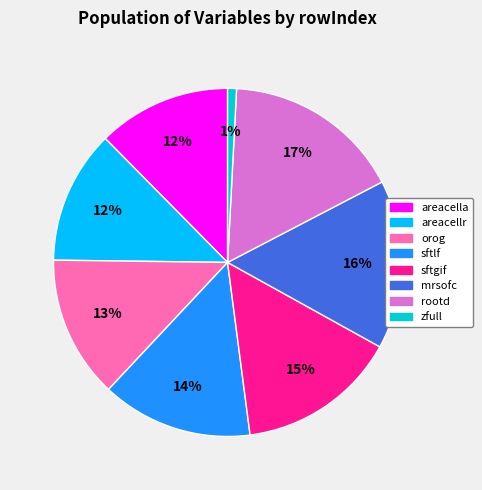

The sftgif slice represents 24% of the pie. True or false?

False